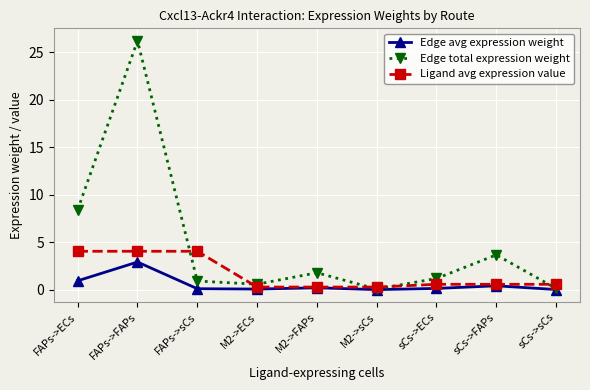

True or false: Ligand avg expression value and Edge total expression weight intersect in this chart.

True